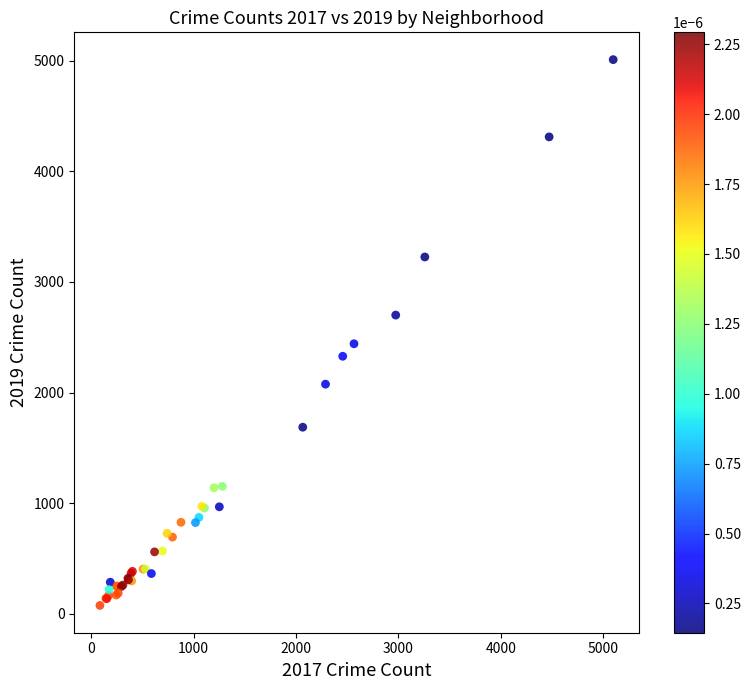

What Y value in the scatter plot is closest to 2542?

2441